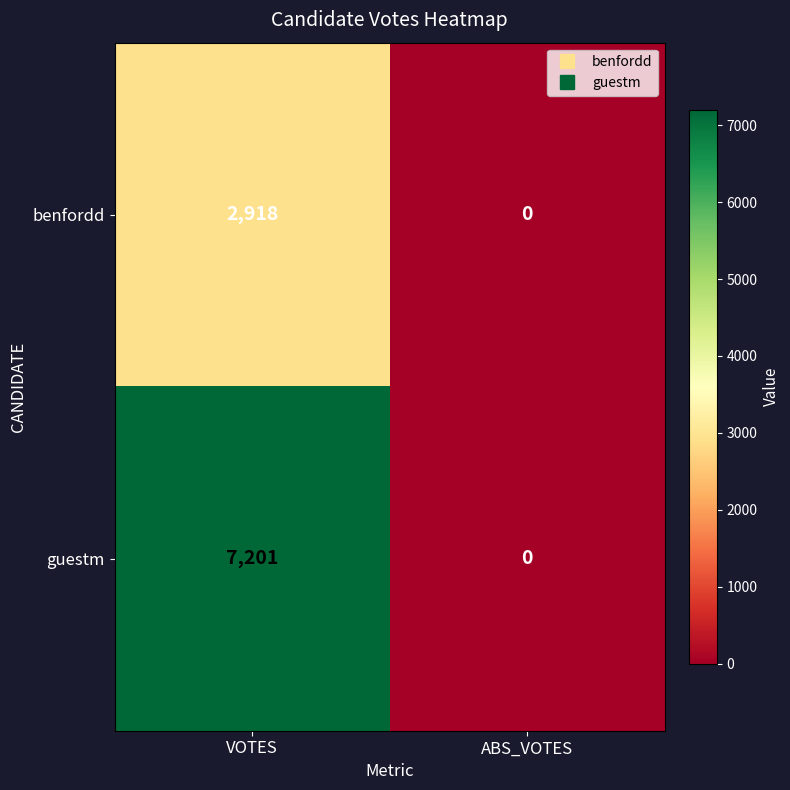

The value of guestm at VOTES is 7201. True or false?

True